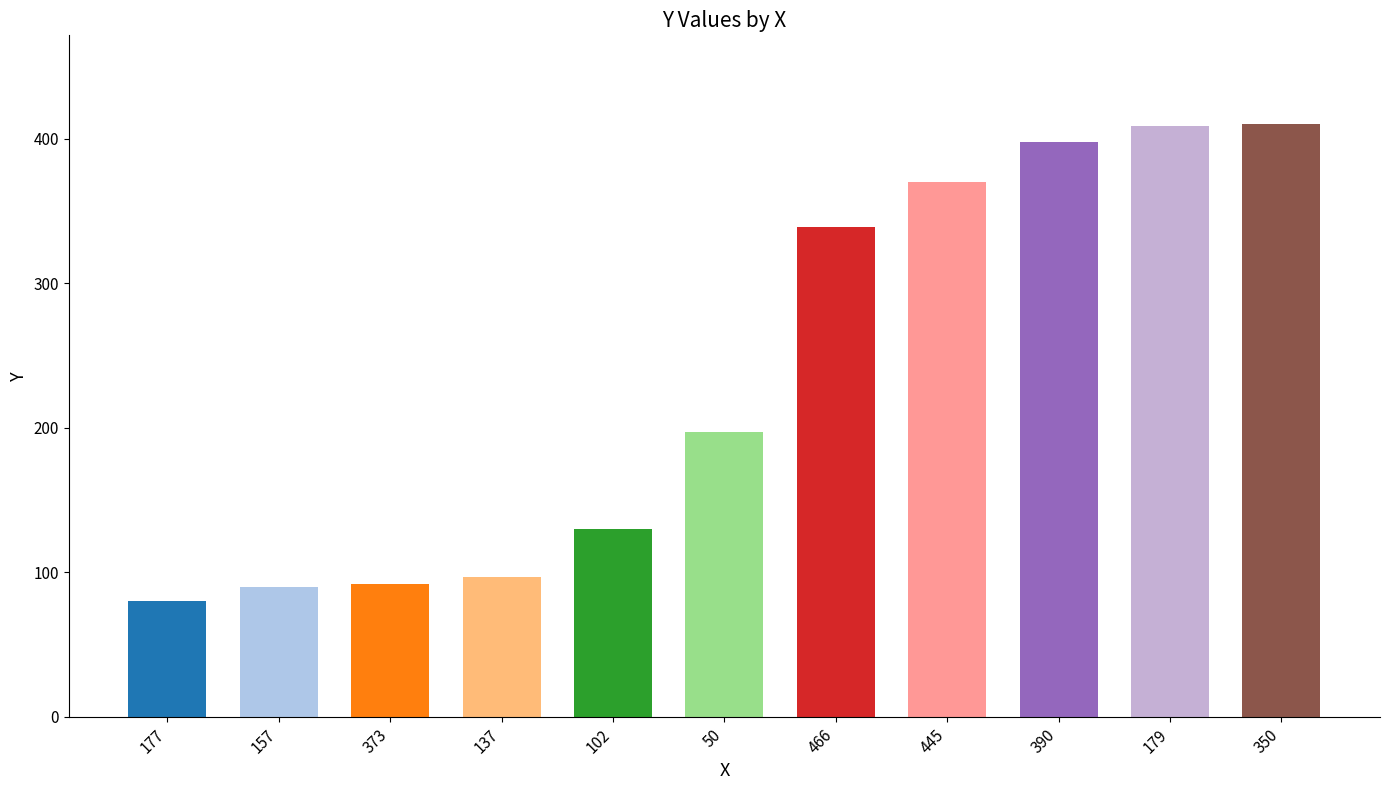

Are the bars horizontal?

No